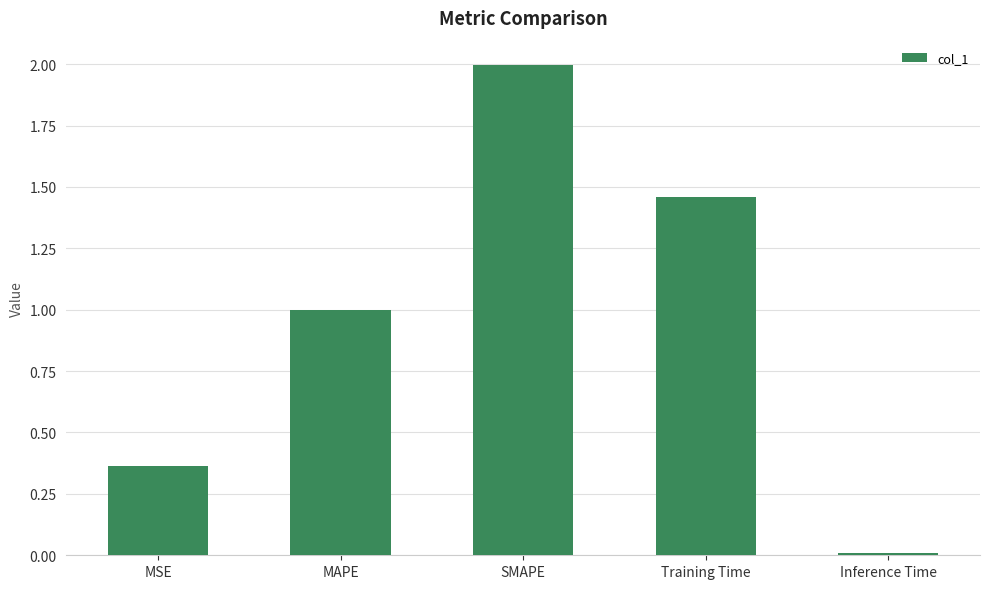

The chart shows a value of 0.3 at MAPE. True or false?

False